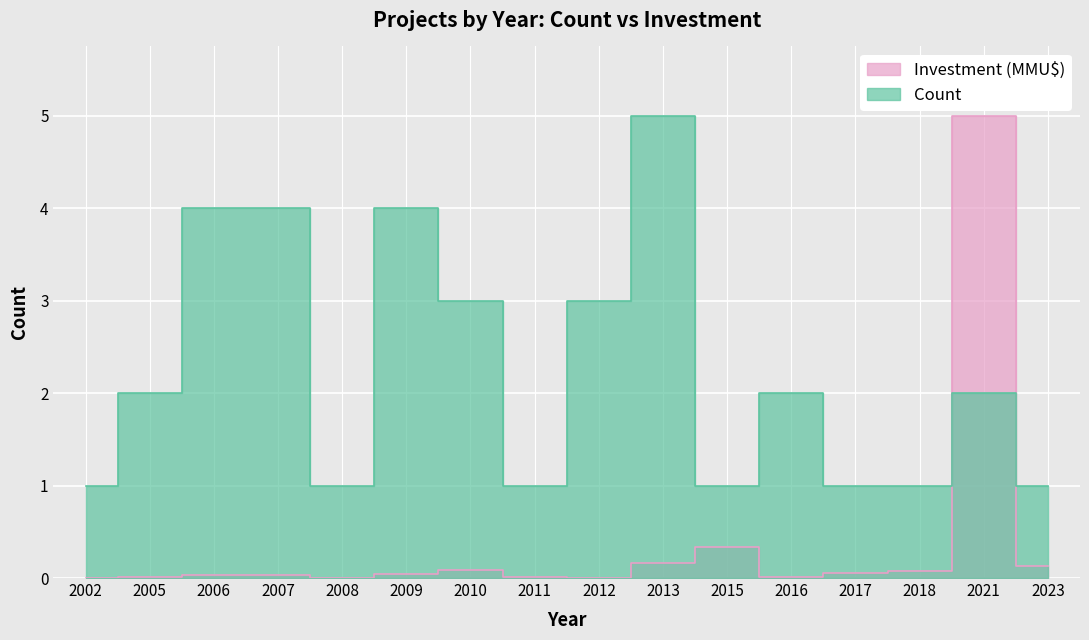

At 2012, list the series in order from largest to smallest.

Count, Investment (MMU$)